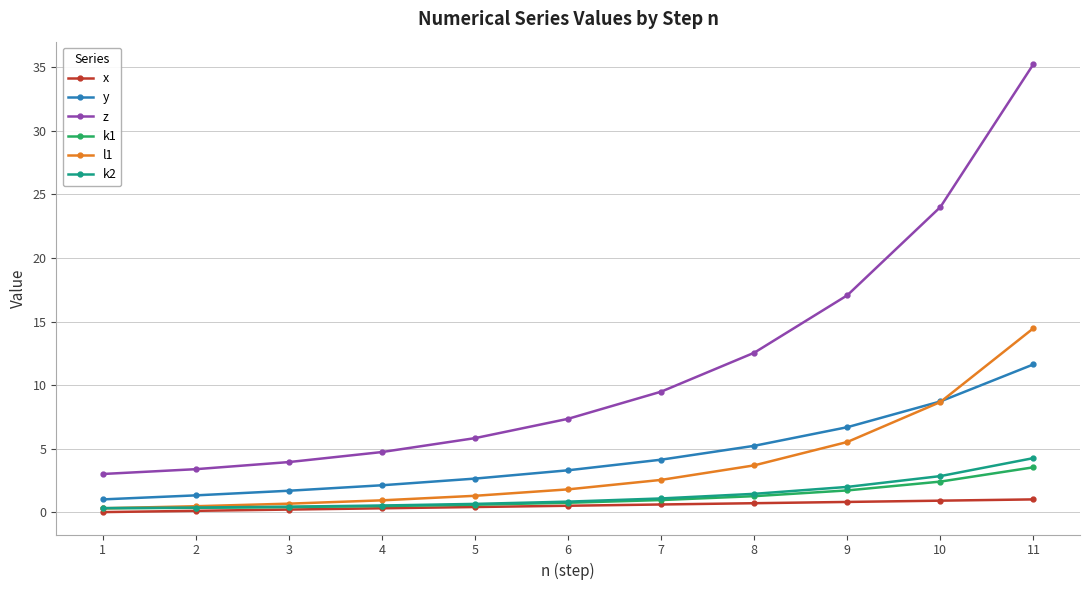

Which series has the largest total across all categories?

z